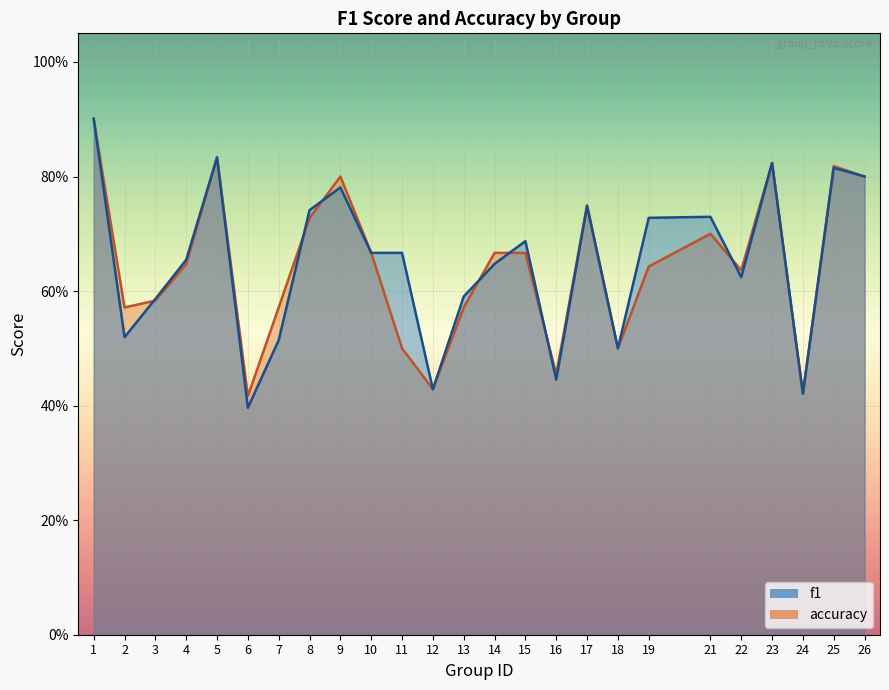

How many times do accuracy and f1 cross each other?

8